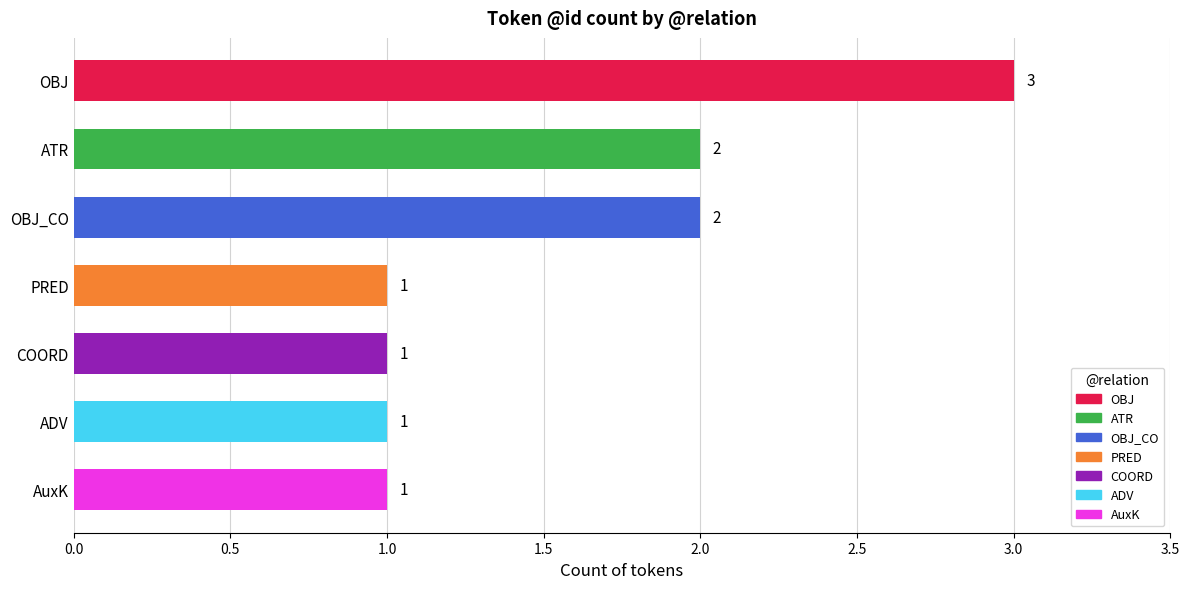

What is the label of the 3rd bar from the top?

OBJ_CO